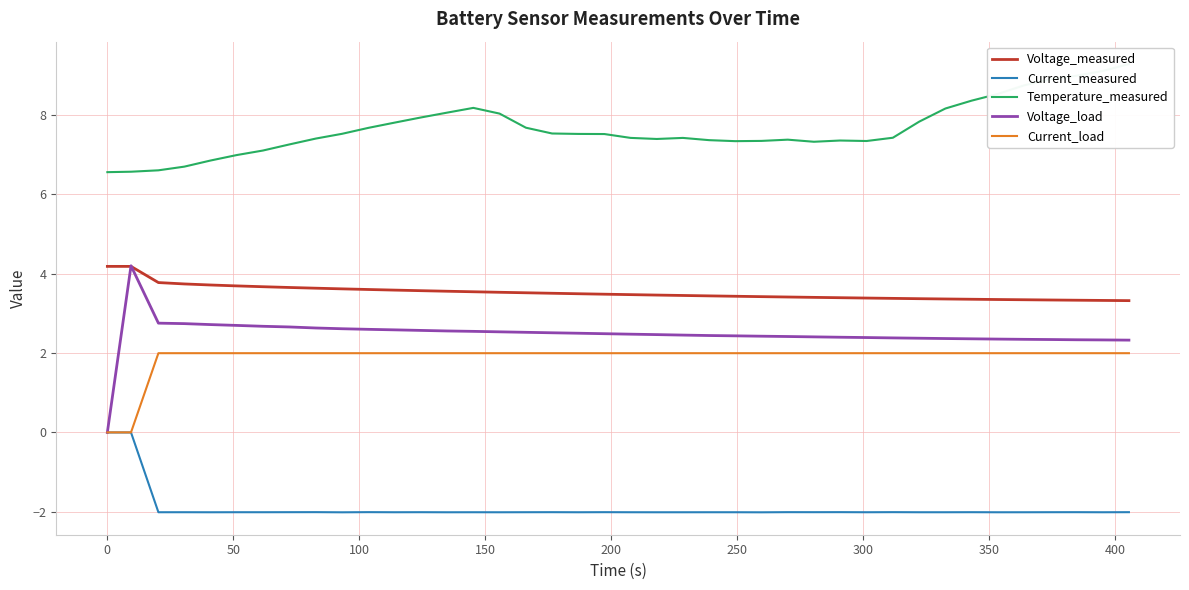

True or false: Voltage_measured and Current_load cross at least once.

False